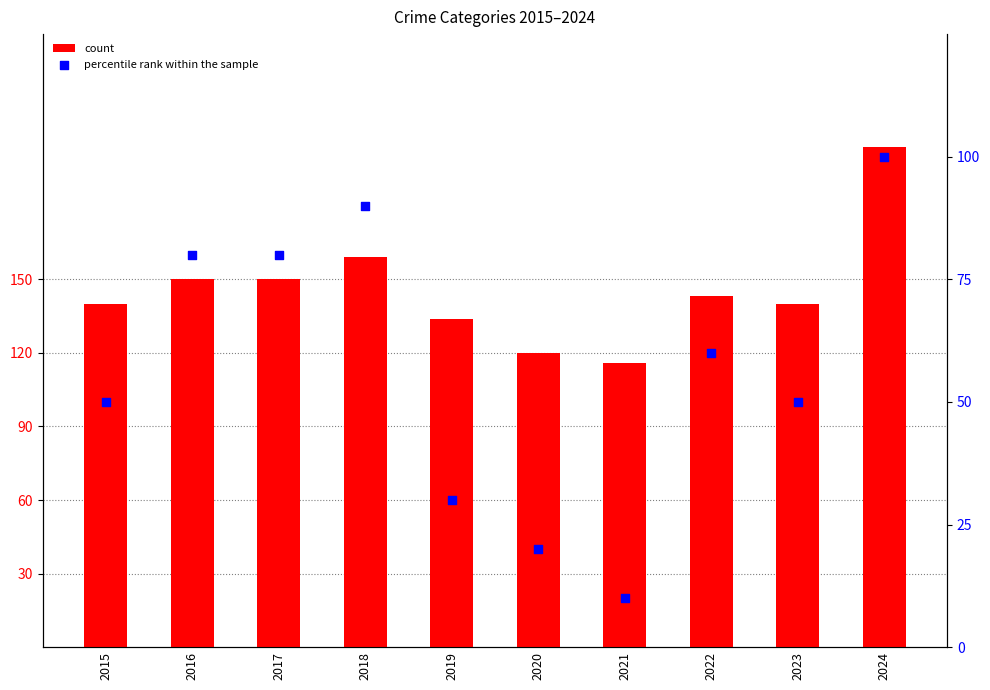

Which series contains the highest Y value?

count